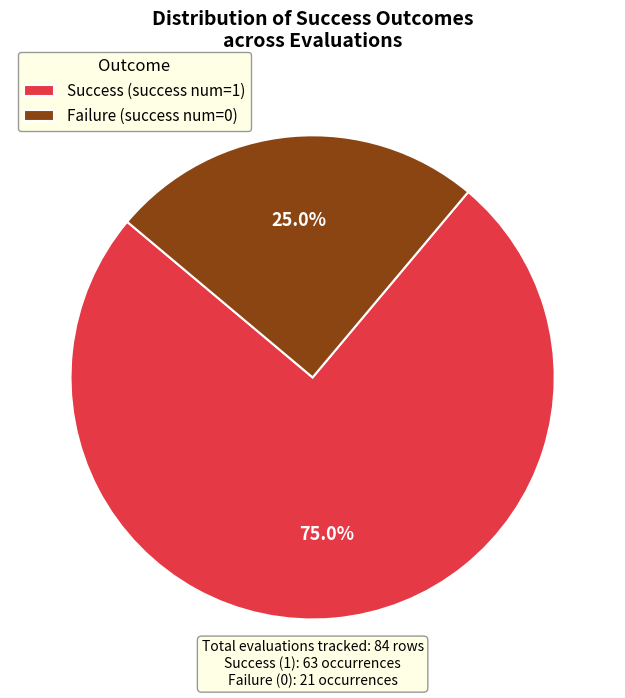

How many segments does this pie chart have?

2